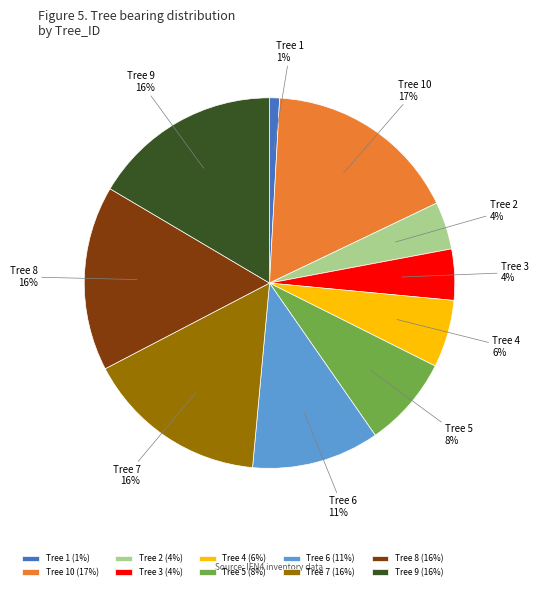

Does any single category account for the majority?

No